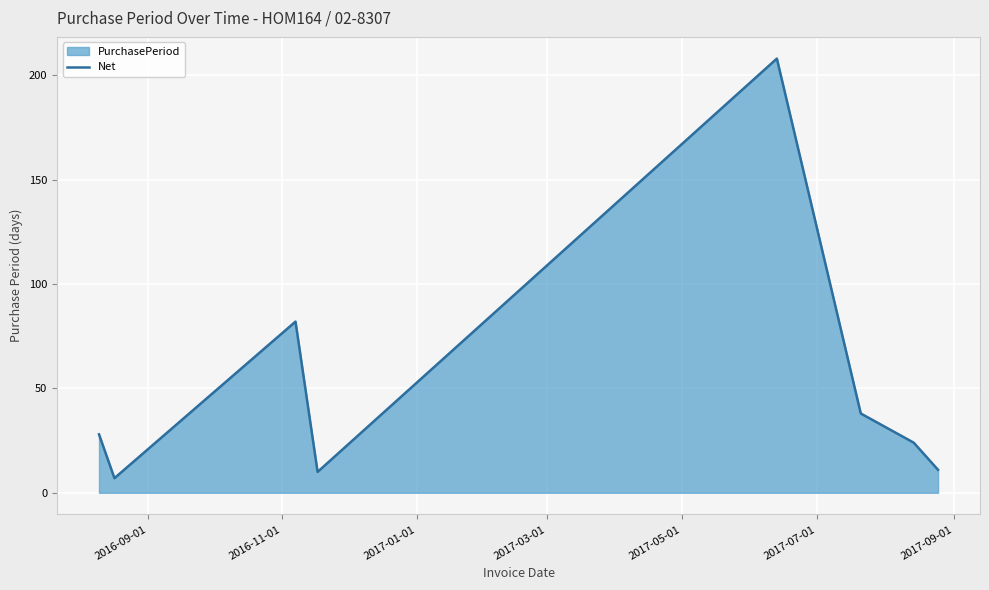

How many interior local peaks (higher than both neighbors) does the data have?

2